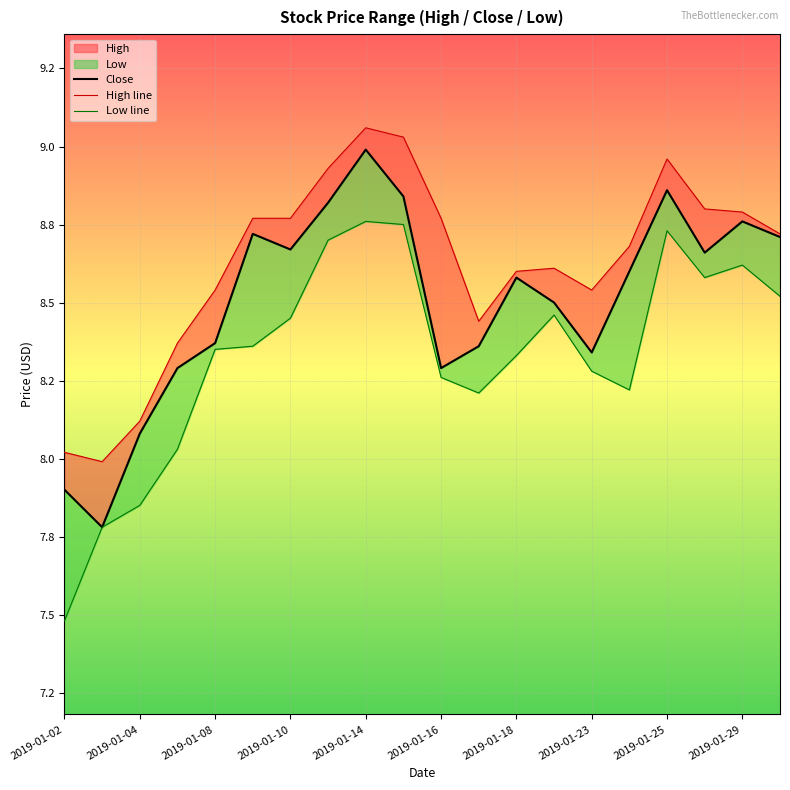

What is the difference between the maximum and minimum values in the Low line series?

1.3